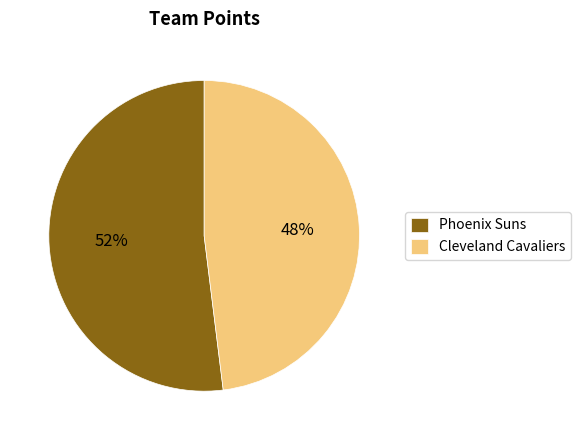

Approximately how many times larger is the value at Phoenix Suns compared to Cleveland Cavaliers?

1.1